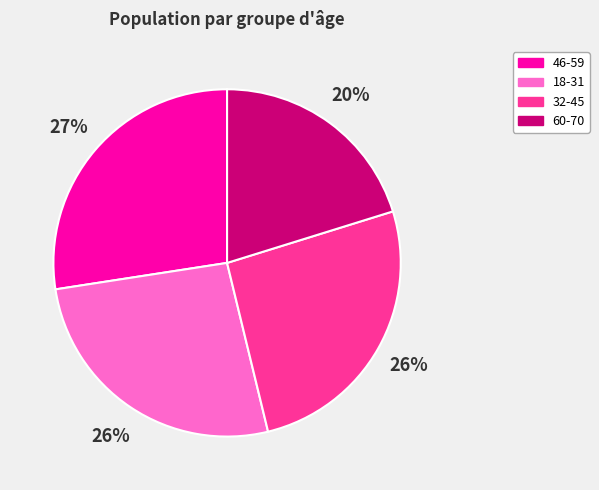

How many slices are in this pie chart?

4